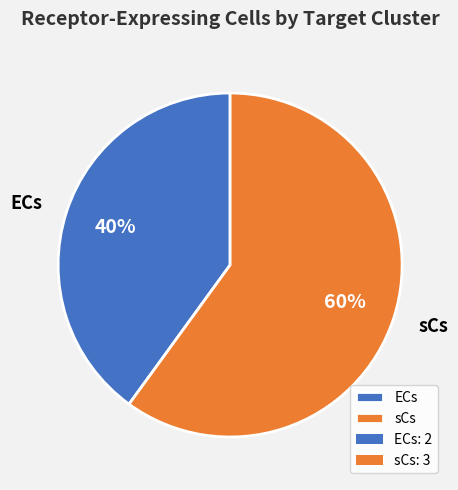

Is it true that ECs is 31% of the pie?

False